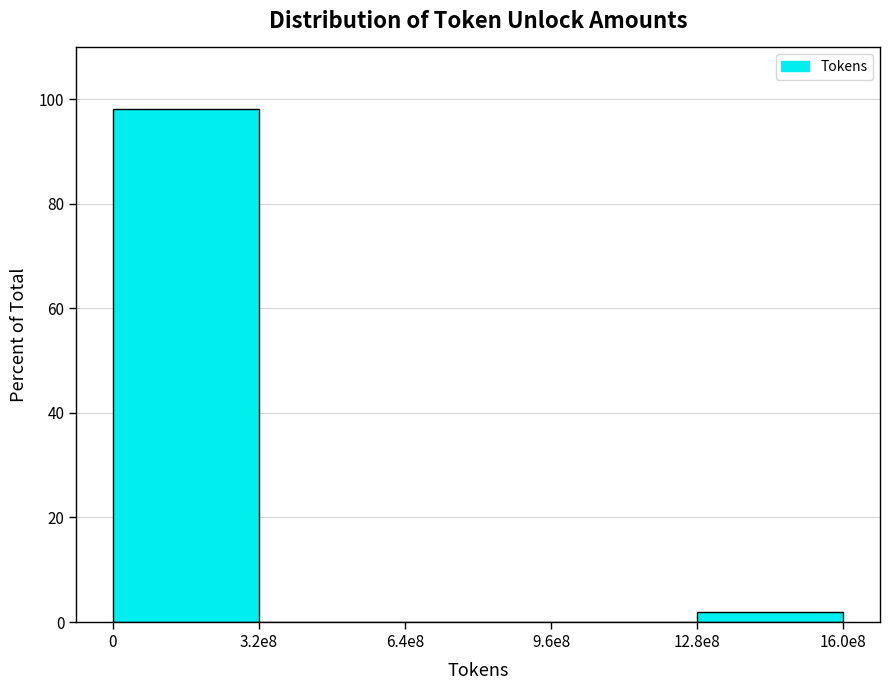

Reading left to right, transcribe all the data shown in this chart.

0=98.1	3.2e8=0.0	6.4e8=0.0	9.6e8=0.0	12.8e8=1.9